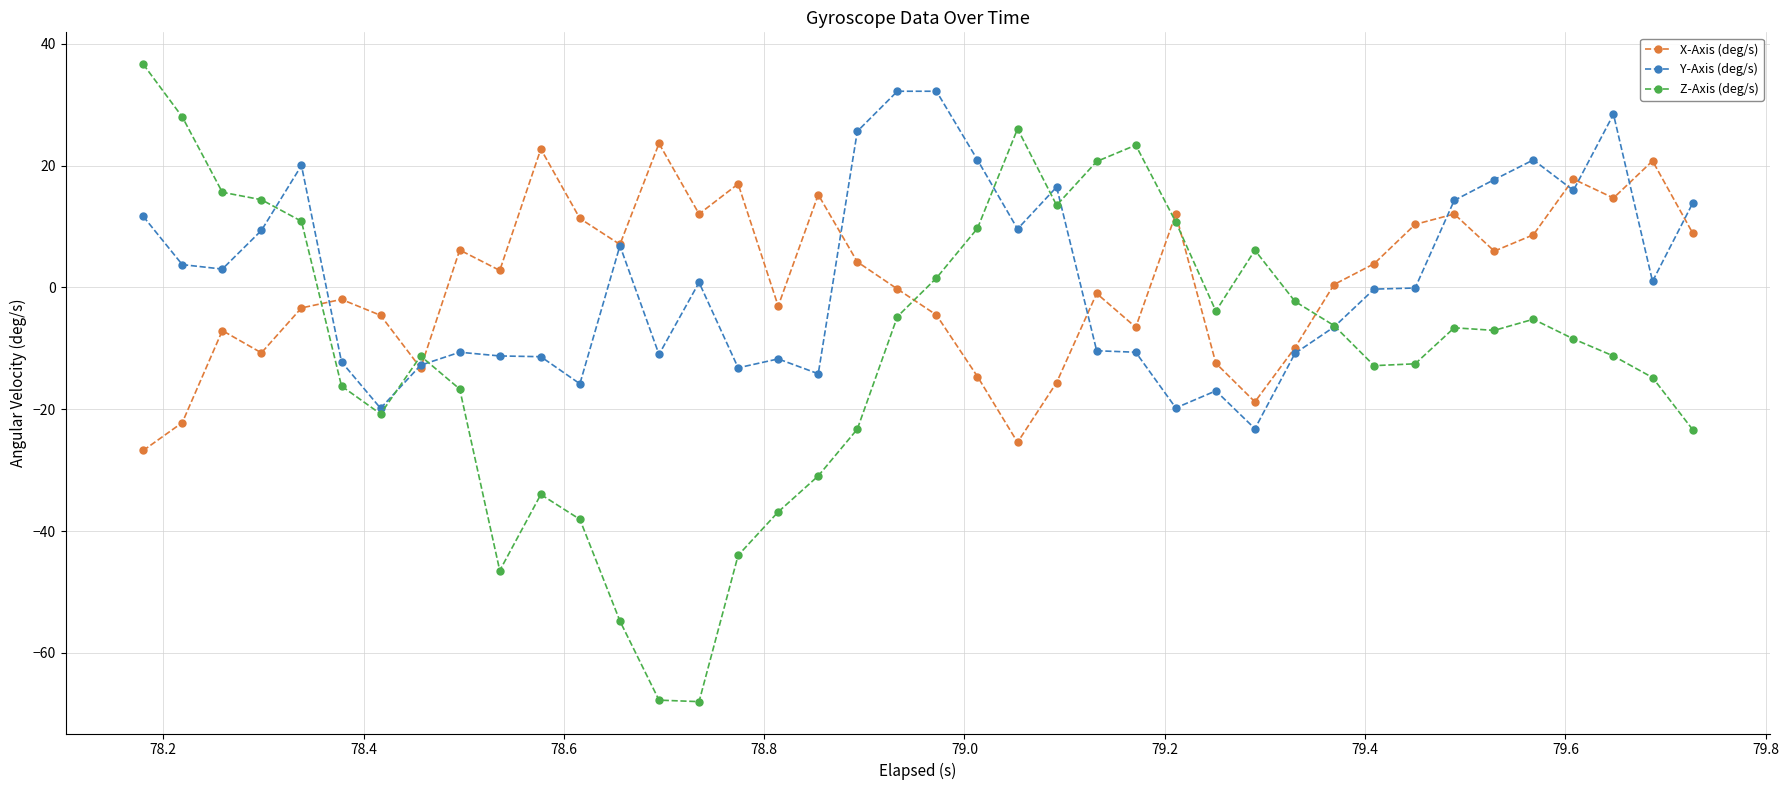

True or false: Y-Axis (deg/s) has more than 1 interior local peaks.

True